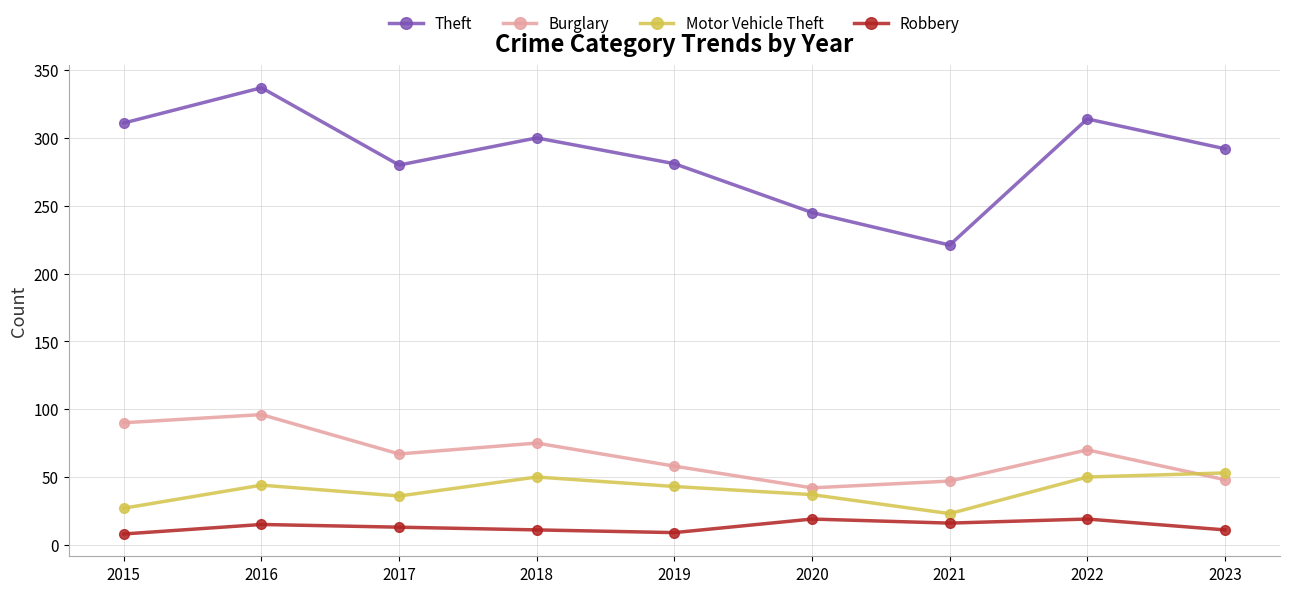

At which category does Burglary reach its first local valley?

2017